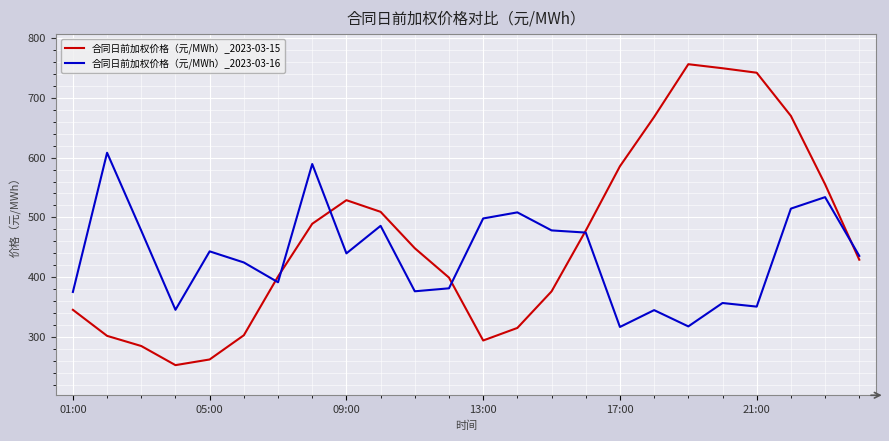

Count the number of categories in the chart.

24